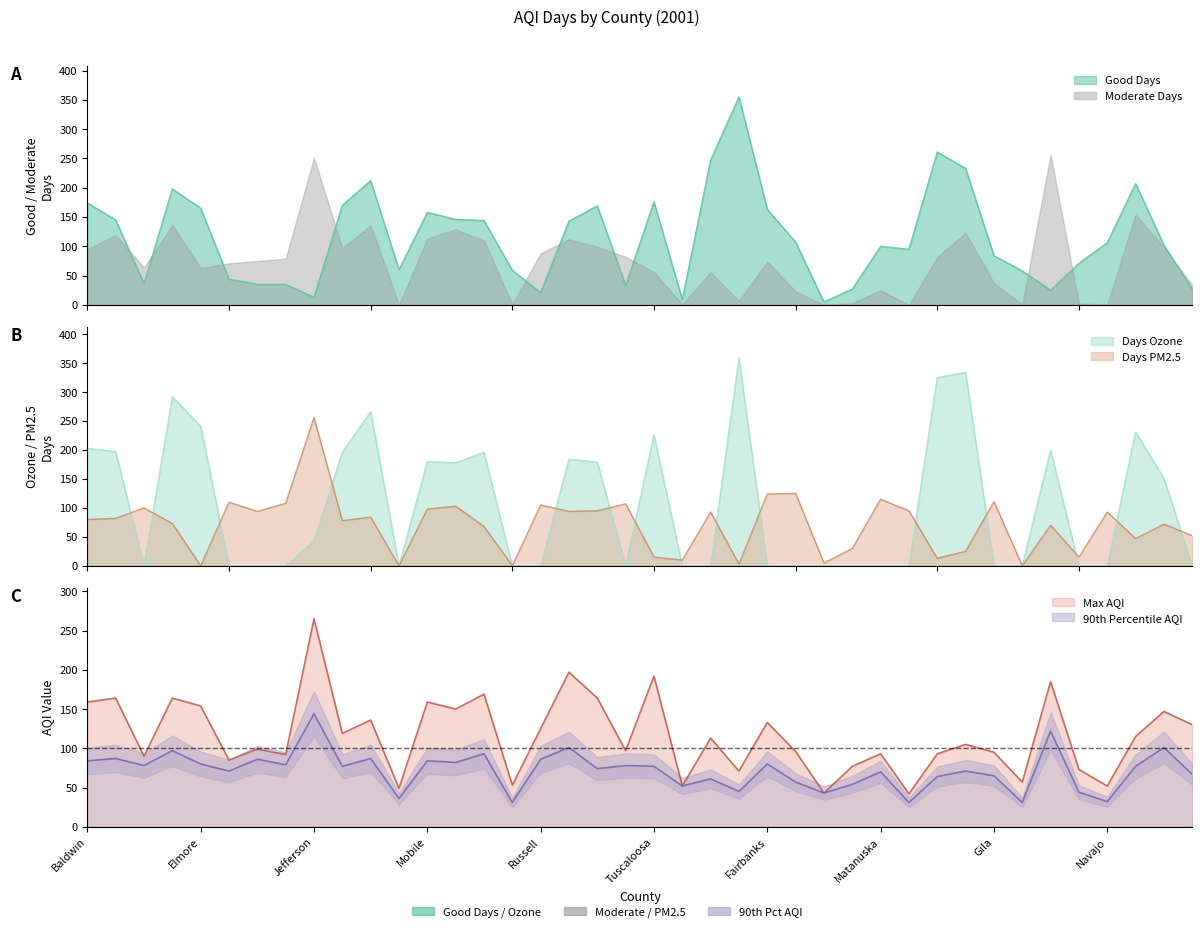

Between which two adjacent categories do Days Ozone and Days PM2.5 first intersect?

Clay and Colbert